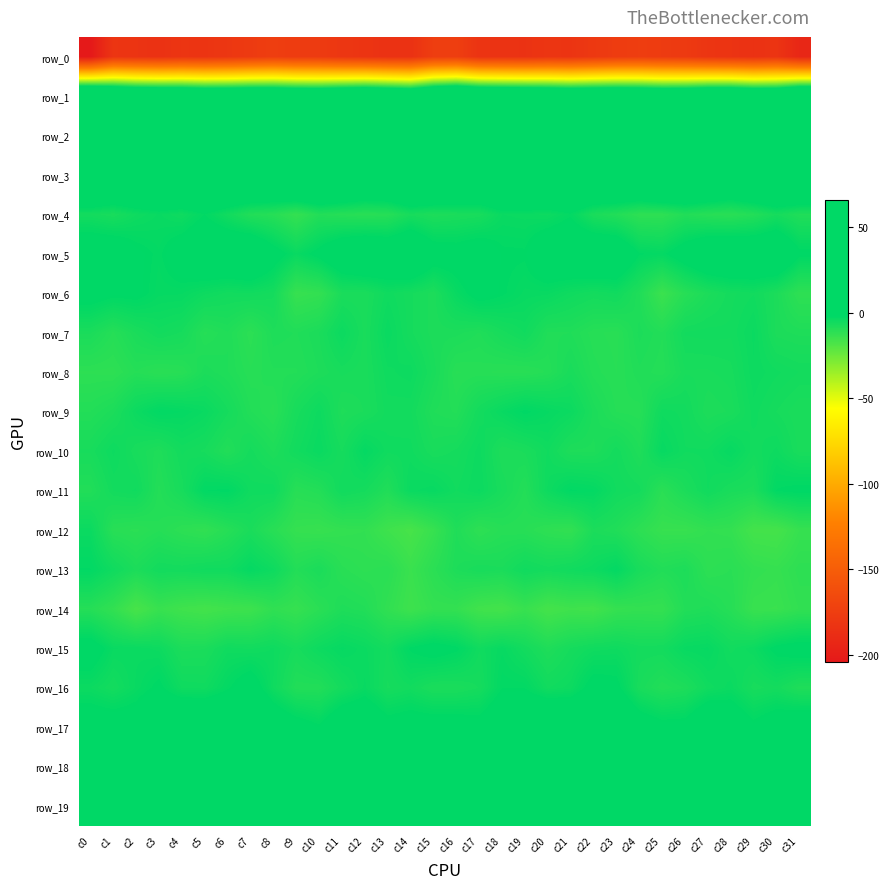

Reading right to left, list all the values displayed in this chart.

row_0: -193.1	-182.6	-184.9	-183.1	-181.8	-178.2	-177.0	-175.3	-176.4	-179.3	-182.4	-181.9	-183.9	-183.5	-183.1	-174.6	-175.3	-184.8	-184.5	-182.6	-180.8	-177.3	-176.9	-174.9	-177.7	-180.6	-182.5	-182.1	-184.5	-183.1	-182.0	-204.4
row_1: 57.7	42.7	41.7	46.9	46.4	40.9	40.0	43.1	44.7	43.8	42.0	45.2	47.1	48.5	50.7	57.8	52.3	39.5	43.9	47.6	44.4	39.7	40.6	44.1	44.7	42.9	42.7	46.5	47.4	49.1	55.0	65.8
row_2: 19.5	11.9	7.2	4.8	11.4	10.2	12.1	8.2	9.2	6.3	4.1	9.1	7.6	5.4	3.1	9.9	14.0	9.9	5.4	7.2	11.5	11.1	11.0	7.9	9.1	4.5	5.9	9.5	6.5	4.5	5.3	12.7
row_3: 18.7	18.4	15.4	12.4	15.8	18.4	20.3	15.9	15.5	14.5	15.9	15.9	16.4	15.0	12.4	14.9	17.5	18.1	13.8	13.1	16.9	19.8	19.0	15.3	15.3	14.6	16.6	15.6	16.2	14.0	13.2	16.9
row_4: -8.7	-6.5	-9.2	-10.6	-10.1	-9.0	-11.6	-11.5	-9.1	-7.4	-2.6	-4.6	-4.1	-3.8	-7.0	-7.5	-8.1	-6.8	-10.0	-10.5	-9.9	-9.1	-12.9	-9.9	-9.0	-5.5	-2.2	-5.0	-3.7	-4.9	-7.1	-6.0
row_5: -1.3	5.0	3.9	4.5	4.2	0.8	-2.8	-2.0	3.8	4.0	3.1	2.2	-2.0	-1.9	1.0	-0.2	0.4	5.6	3.6	5.0	3.2	-0.9	-3.8	0.0	4.9	3.5	3.4	0.6	-2.7	-1.2	2.0	2.3
row_6: -11.7	-7.8	-5.5	-6.1	-7.7	-10.1	-14.3	-8.6	-5.3	-6.0	-5.1	-3.7	-3.5	-2.0	-0.6	-3.6	-7.9	-6.3	-5.1	-7.4	-7.5	-12.6	-13.4	-6.2	-5.4	-5.7	-4.7	-3.2	-3.2	-1.2	-1.4	-0.0
row_7: -8.3	-7.8	-4.2	-5.8	-5.7	-5.9	-9.1	-7.8	-10.4	-10.0	-8.6	-8.7	-5.4	-6.8	-8.6	-7.8	-7.9	-6.3	-3.9	-7.2	-4.3	-7.6	-8.6	-8.2	-11.1	-8.6	-9.8	-6.6	-5.7	-7.5	-9.8	-7.4
row_8: -6.0	-5.3	-4.5	-6.7	-7.1	-7.1	-9.5	-8.7	-10.2	-9.4	-7.2	-9.5	-10.4	-10.4	-10.0	-10.2	-7.2	-4.6	-5.1	-7.3	-6.9	-8.0	-9.2	-9.2	-10.0	-8.5	-7.7	-10.2	-10.7	-9.7	-11.5	-11.3
row_9: -7.5	-6.5	-5.1	-7.4	-8.1	-5.7	-5.1	-9.9	-9.7	-7.7	-4.3	-3.2	-1.8	-3.7	-5.9	-9.2	-8.6	-5.9	-5.7	-7.5	-8.2	-4.7	-6.8	-10.4	-9.1	-6.3	-3.9	-2.8	-2.2	-4.3	-7.8	-9.1
row_10: -7.2	-4.7	-5.8	-3.2	-5.3	-5.4	-3.4	-8.5	-6.1	-8.2	-8.2	-5.4	-7.4	-8.1	-4.6	-6.3	-7.1	-5.2	-5.2	-2.9	-6.5	-3.9	-5.6	-8.2	-6.2	-9.0	-6.6	-5.8	-8.3	-7.0	-4.7	-6.9
row_11: -1.4	-2.2	-7.8	-7.3	-5.4	-7.7	-10.7	-6.2	-5.5	-2.7	-2.1	-4.8	-9.3	-7.0	-4.3	-5.5	-3.4	-4.0	-8.8	-6.3	-5.4	-9.3	-10.2	-4.9	-5.1	-1.9	-2.3	-6.8	-9.3	-5.3	-5.9	-8.9
row_12: -13.3	-16.4	-16.2	-12.6	-12.3	-13.5	-13.4	-11.3	-8.7	-7.7	-12.4	-11.6	-10.2	-10.0	-11.5	-8.6	-13.5	-17.0	-15.0	-12.3	-12.6	-13.4	-13.0	-10.4	-7.4	-9.9	-12.2	-11.2	-9.7	-10.9	-10.3	-4.1
row_13: -11.4	-13.1	-12.4	-10.7	-11.3	-8.0	-8.9	-7.0	-2.6	-4.5	-5.3	-6.1	-5.2	-7.4	-7.0	-8.1	-11.0	-14.0	-10.8	-11.4	-10.5	-7.5	-9.2	-4.8	-2.9	-5.3	-5.3	-6.0	-5.8	-7.8	-5.2	-2.2
row_14: -12.2	-14.0	-13.7	-9.9	-8.3	-9.0	-12.8	-12.6	-13.1	-15.6	-15.2	-16.4	-13.5	-16.2	-15.5	-12.8	-12.8	-14.9	-12.2	-9.0	-8.3	-10.8	-13.2	-12.0	-14.7	-15.1	-16.1	-15.2	-13.7	-17.1	-12.4	-9.8
row_15: -0.2	-1.3	-4.5	-5.6	-3.2	-3.6	-6.0	-6.1	-4.9	-5.2	-6.4	-8.4	-5.9	-3.5	-5.4	-1.8	-0.4	-2.0	-6.0	-4.2	-3.1	-4.6	-6.8	-4.8	-5.6	-5.2	-7.6	-7.8	-4.6	-4.0	-3.8	0.5
row_16: -8.5	-6.1	-6.9	-4.1	-5.2	-8.0	-9.1	-7.0	-1.1	-0.6	-4.6	-5.5	-2.3	-2.3	-6.4	-7.5	-7.6	-5.6	-6.6	-3.7	-6.0	-9.0	-9.0	-4.9	0.4	-2.6	-5.2	-4.9	-1.5	-3.7	-6.1	-4.4
row_17: 2.5	1.1	-1.2	2.1	3.9	-0.5	-0.7	1.3	6.3	7.8	5.5	7.1	5.1	2.6	-0.4	0.3	0.3	0.4	-0.4	3.4	2.8	-1.8	0.2	2.6	8.3	6.1	6.3	6.2	4.8	0.6	0.9	1.1
row_18: 2.4	3.1	4.3	6.6	5.7	5.0	5.1	3.4	6.0	11.9	13.5	9.0	6.2	4.4	3.9	3.5	1.4	3.9	5.4	6.7	5.2	4.9	4.3	4.0	8.1	13.7	11.9	7.5	5.8	3.5	4.7	2.4
row_19: 11.6	14.3	14.4	14.7	12.0	13.8	15.5	15.3	13.4	13.1	12.1	9.2	8.1	7.5	9.6	10.6	12.2	14.6	14.8	13.6	12.0	15.1	15.1	15.3	12.8	12.9	11.3	8.4	8.0	7.8	9.9	6.8